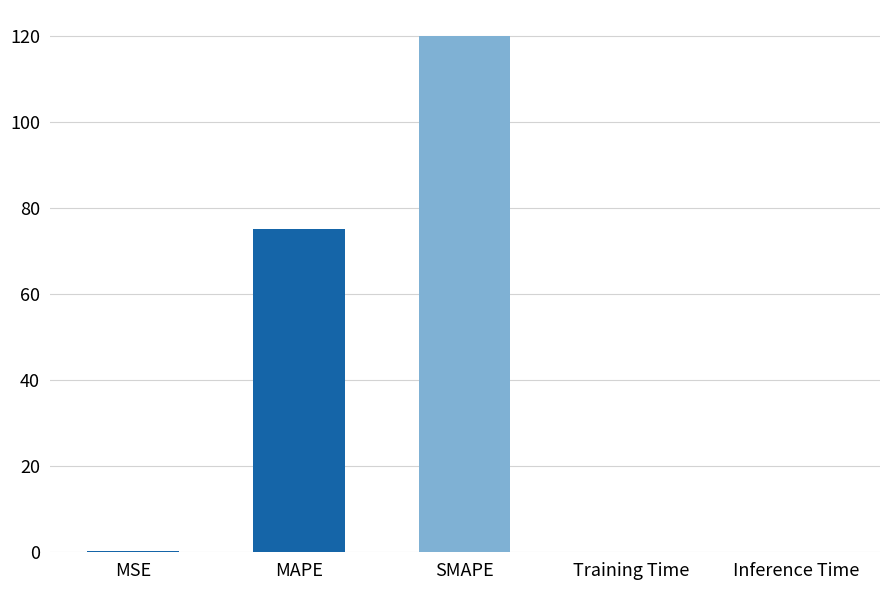

Are the bars horizontal?

No